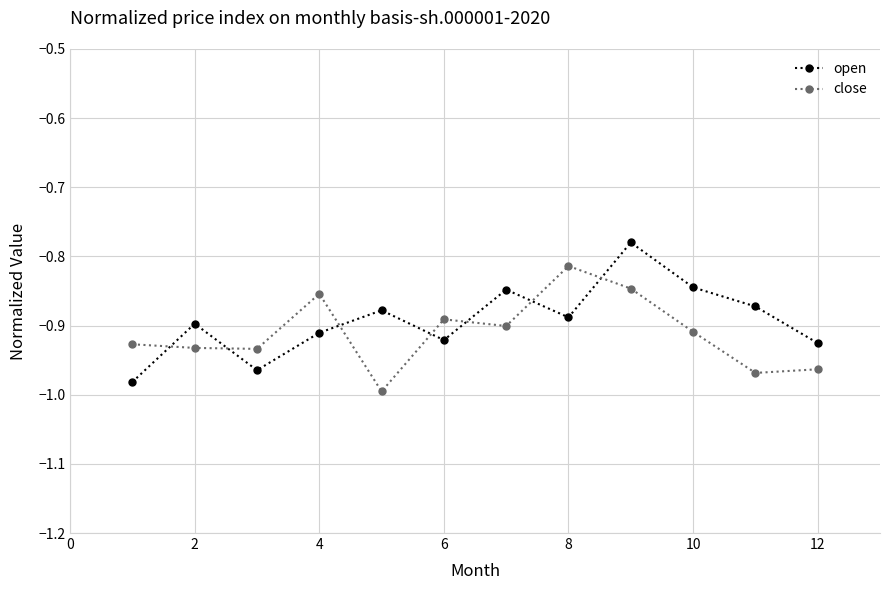

What is the difference between the maximum and minimum values in the close series?

0.2